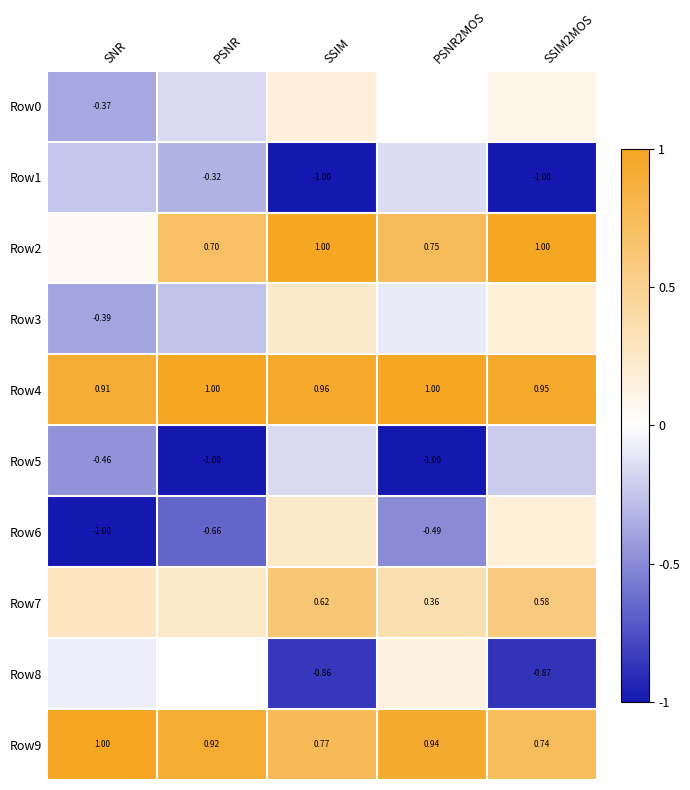

Count the Row6 values in the range 0 to 1.

2